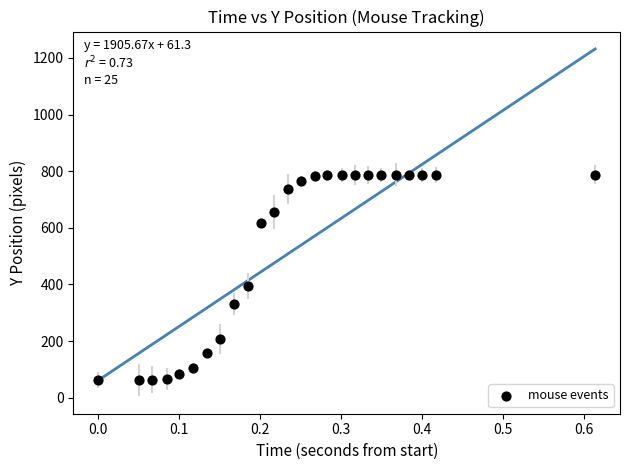

What Y value in the scatter plot is closest to 425?

395